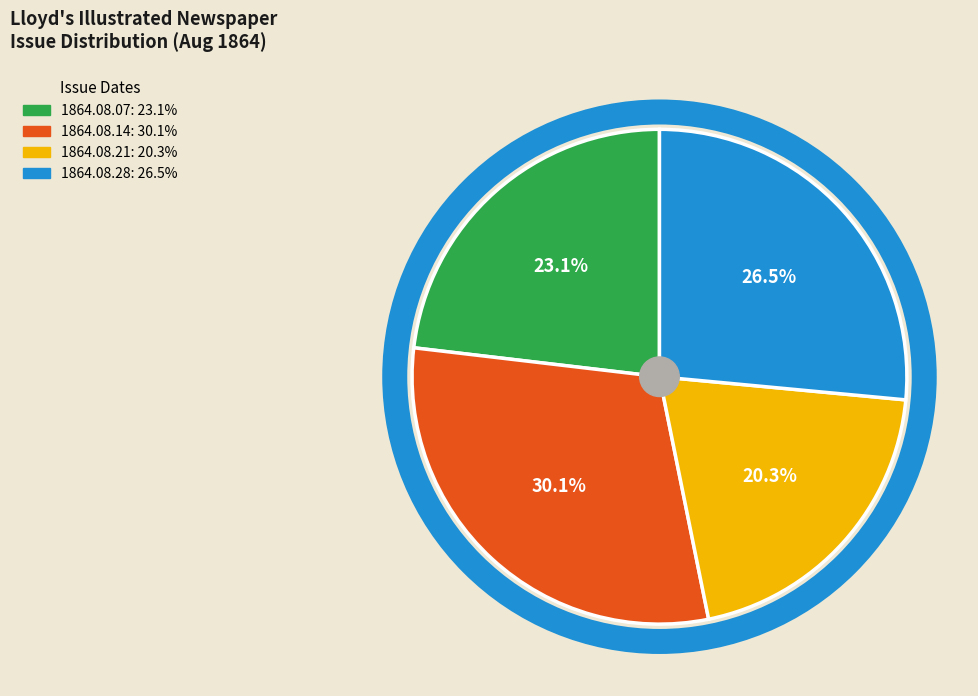

Combined, what portion of the pie is 1864.08.21 and 1864.08.14?

50.4%